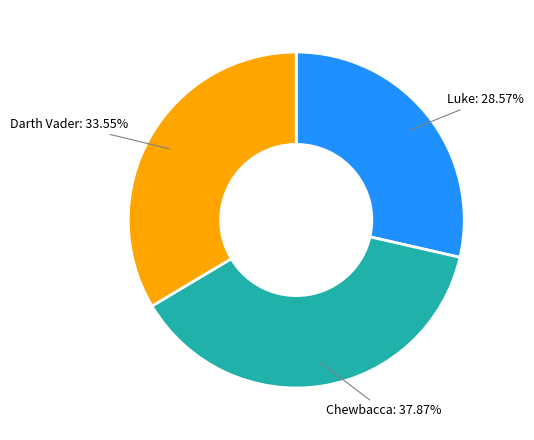

What is the smallest slice in the pie chart?

Luke